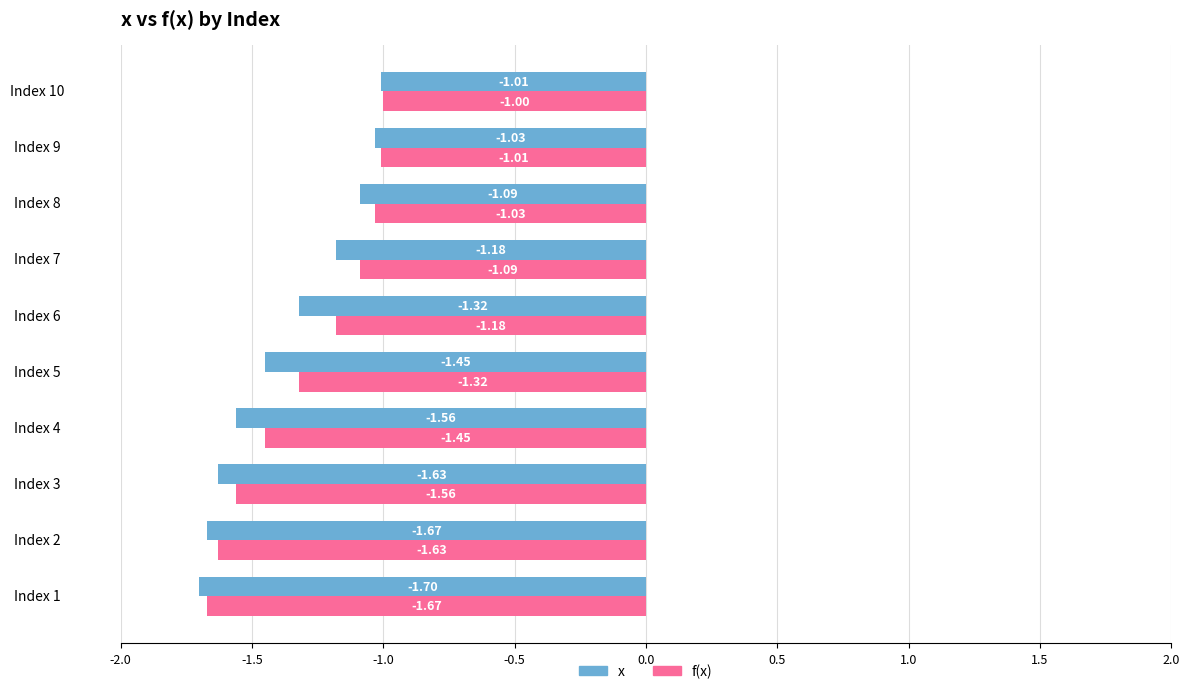

Which series has the widest spread of values?

x